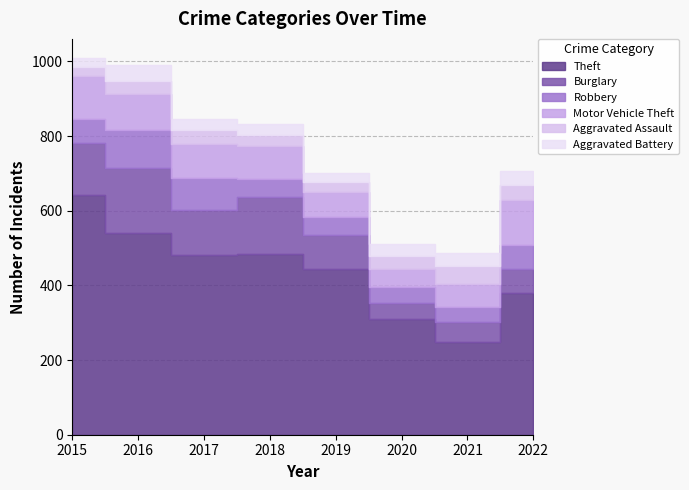

List the labels in order of Theft value, largest first.

2015, 2016, 2018, 2017, 2019, 2022, 2020, 2021